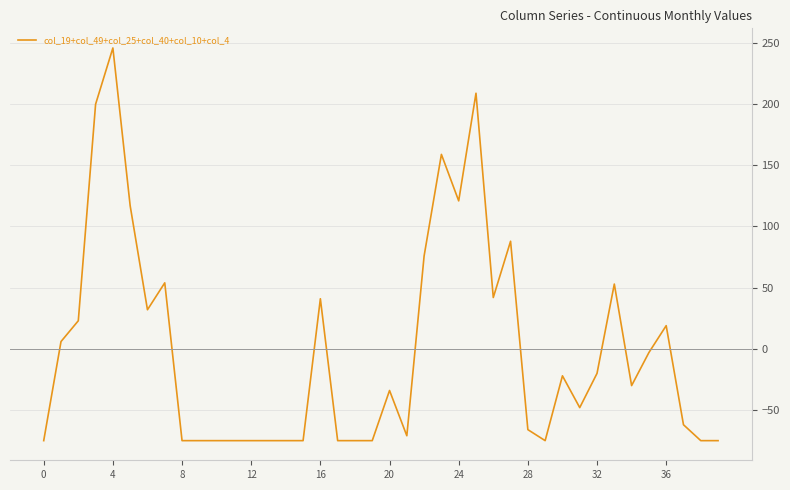

What is the difference between the maximum and minimum values?

321.0